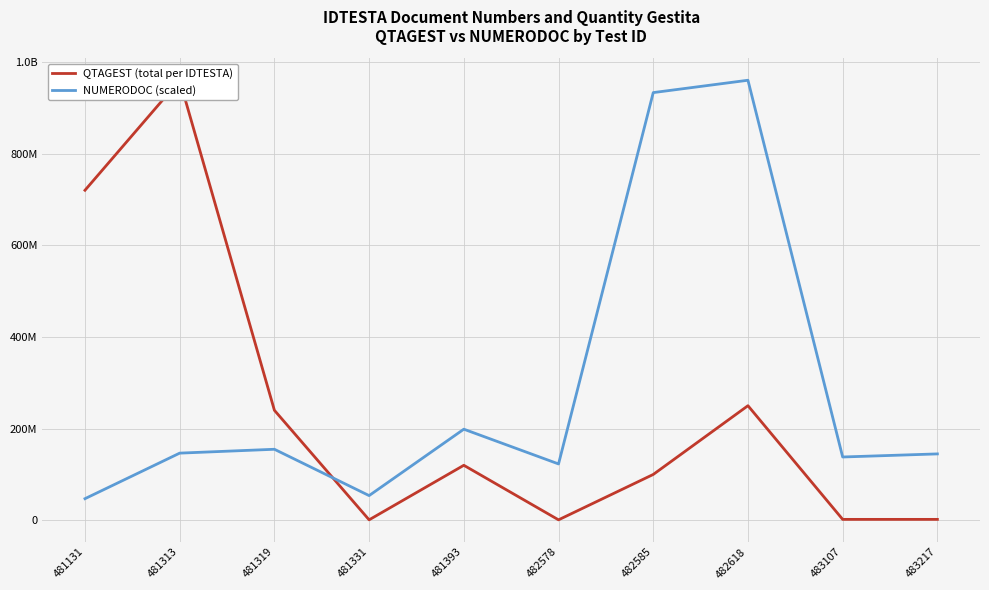

Is the value of NUMERODOC (scaled) at 483107 greater than the value of QTAGEST (total per IDTESTA) at 482578?

Yes